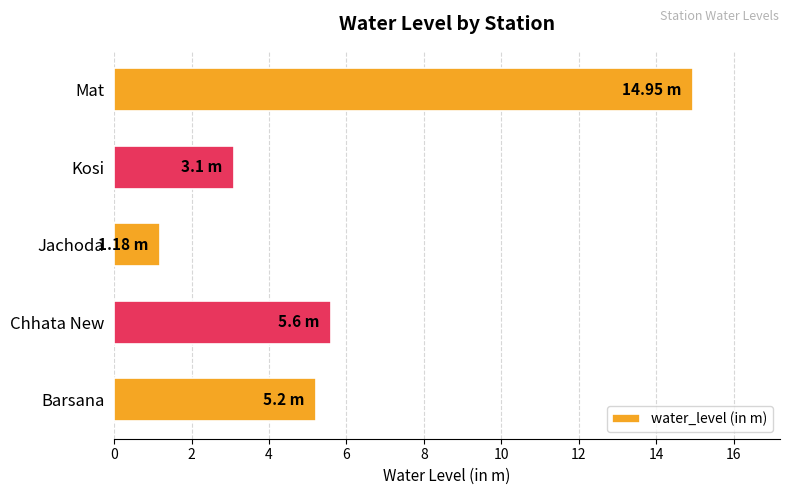

What is the smallest value displayed?

1.2